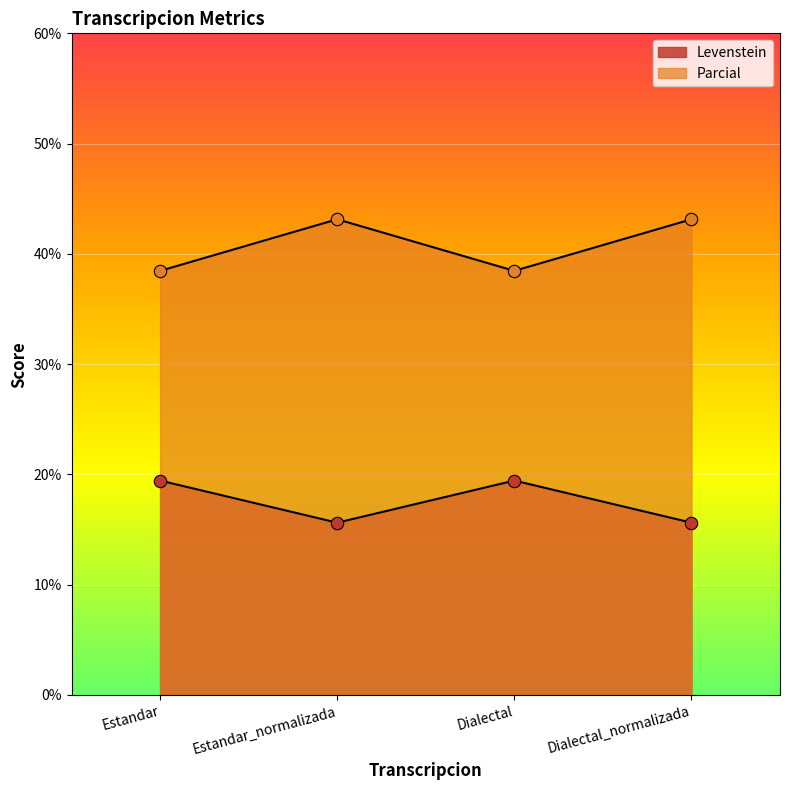

Which series contains the lowest Y value?

Levenstein